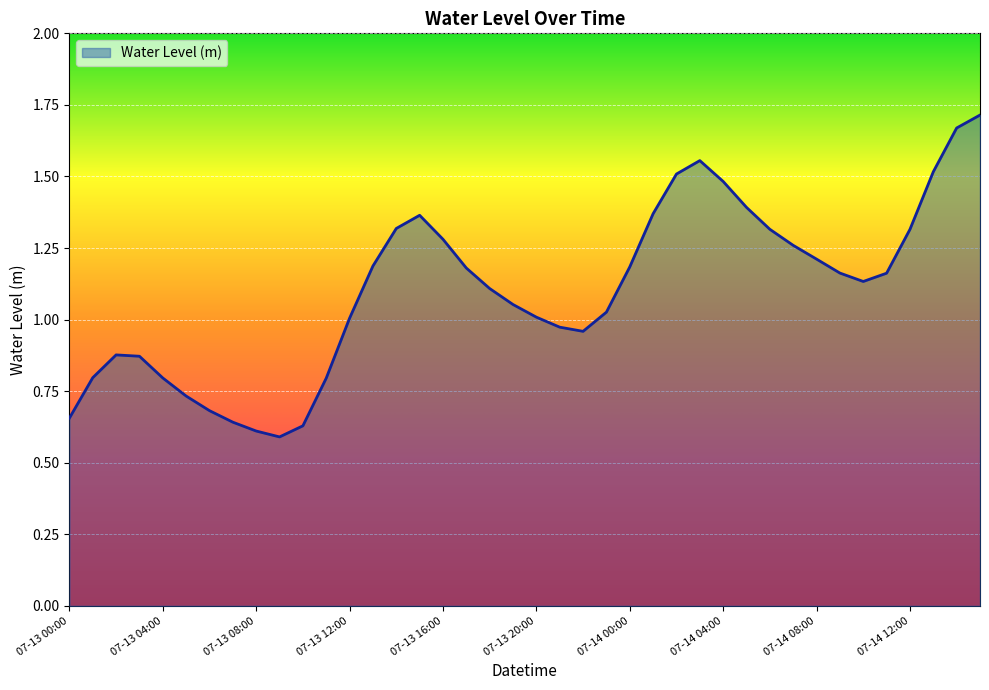

What is the greatest value displayed?

1.7